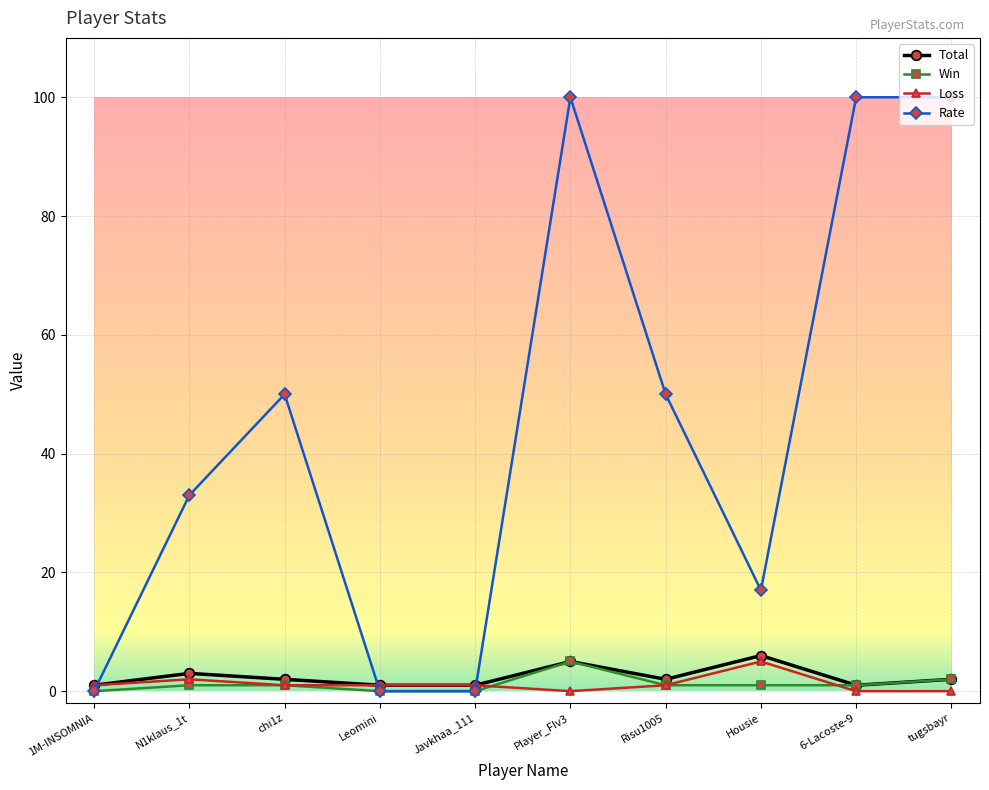

The Loss series shows 0 at Player_FIv3. True or false?

True